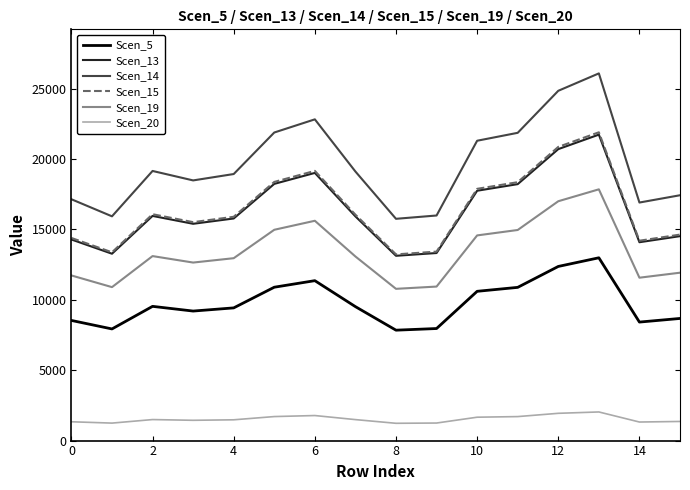

True or false: Scen_20 and Scen_19 intersect in this chart.

False